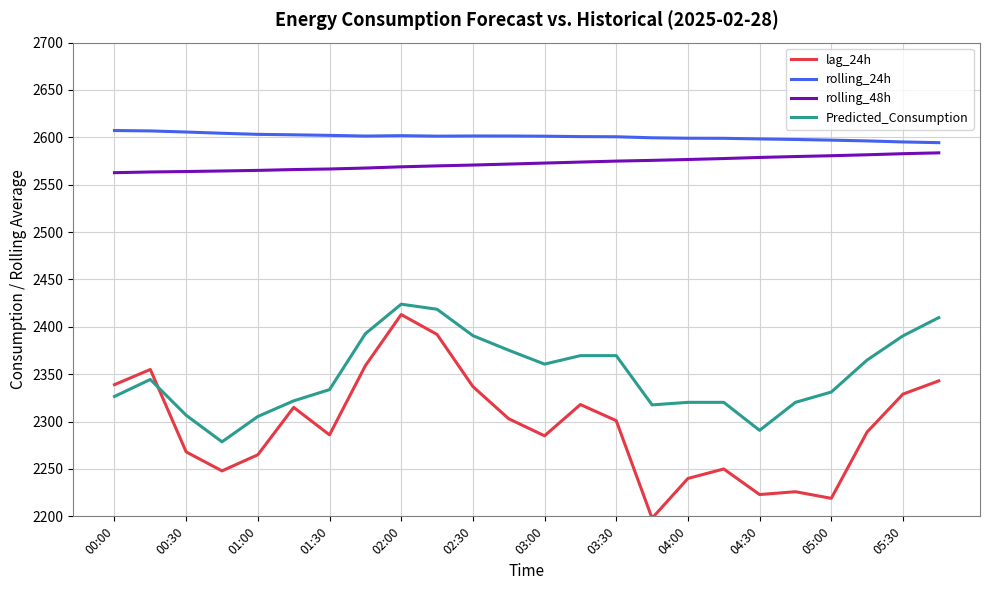

True or false: Predicted_Consumption and rolling_24h intersect in this chart.

False